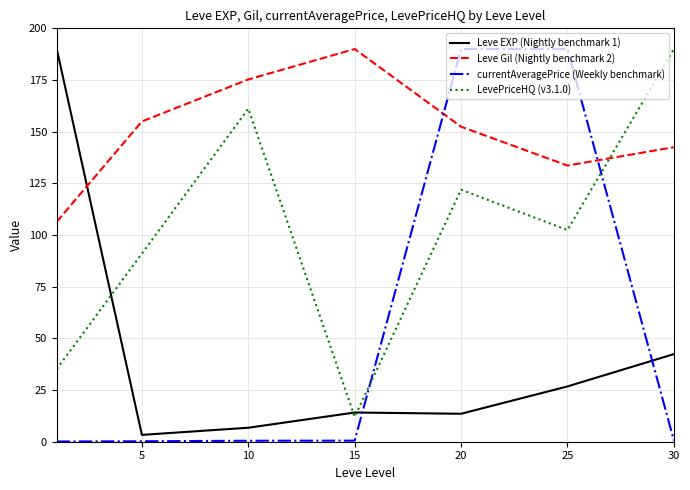

How many lines are shown in the chart?

4